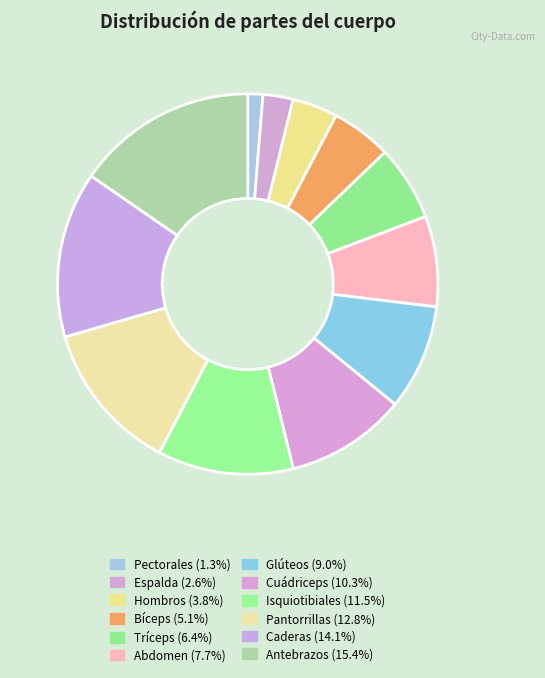

How many slices are in this pie chart?

12